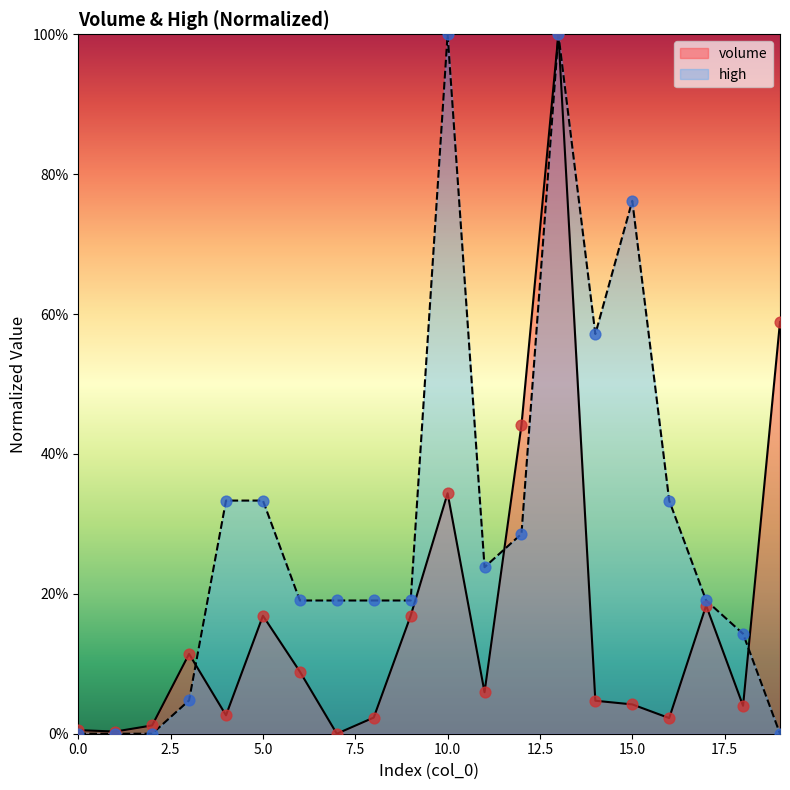

Is the value of volume at 17 greater than the value of high at 18?

Yes